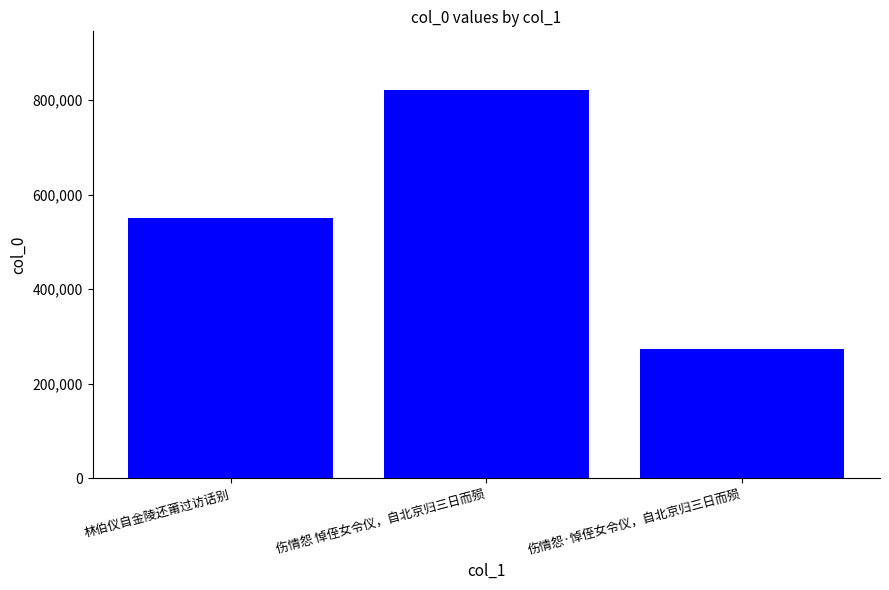

Approximately how many times larger is the value at 林伯仪自金陵还莆过访话别 compared to 伤情怨 悼侄女令仪，自北京归三日而殒?

0.7